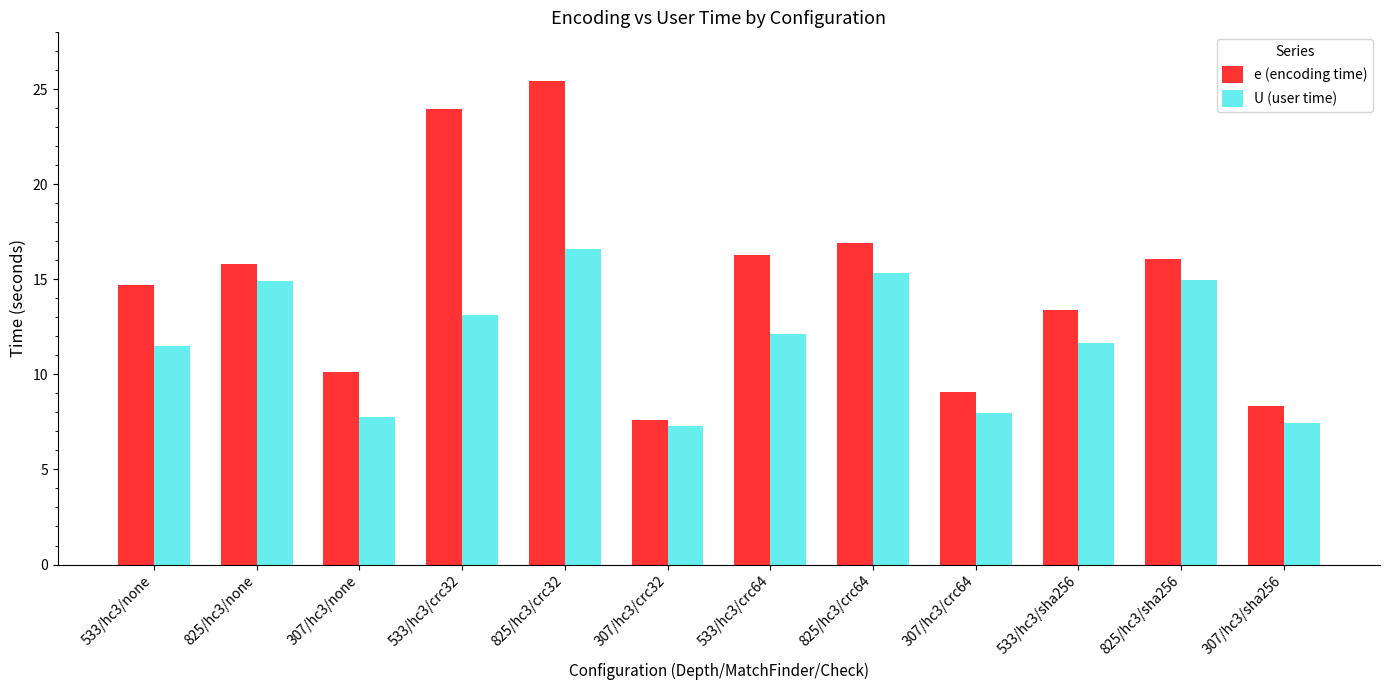

Which label corresponds to the largest value in the chart?

825/hc3/crc32